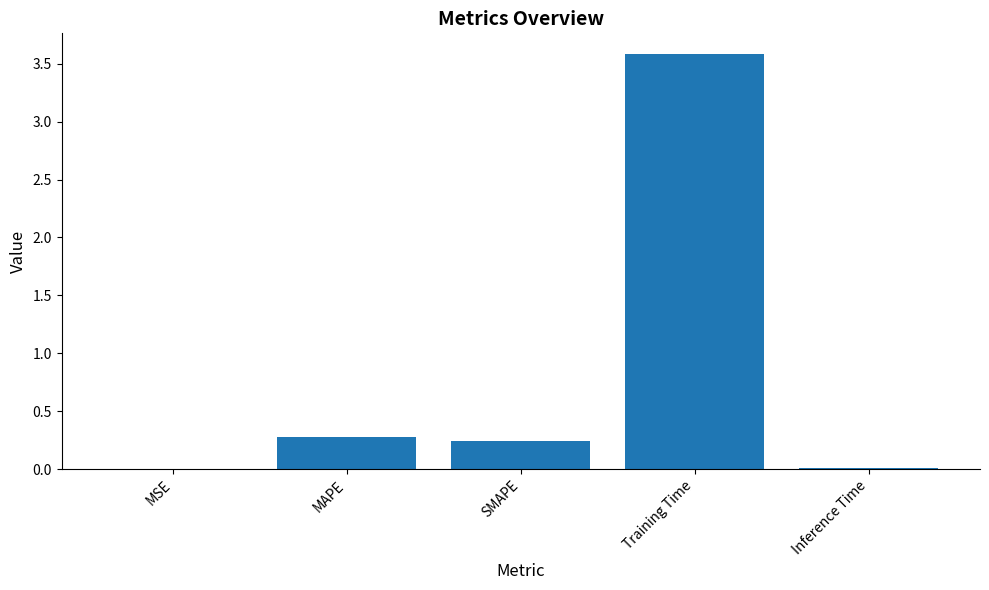

What is the change in value from SMAPE to Training Time?

+3.3